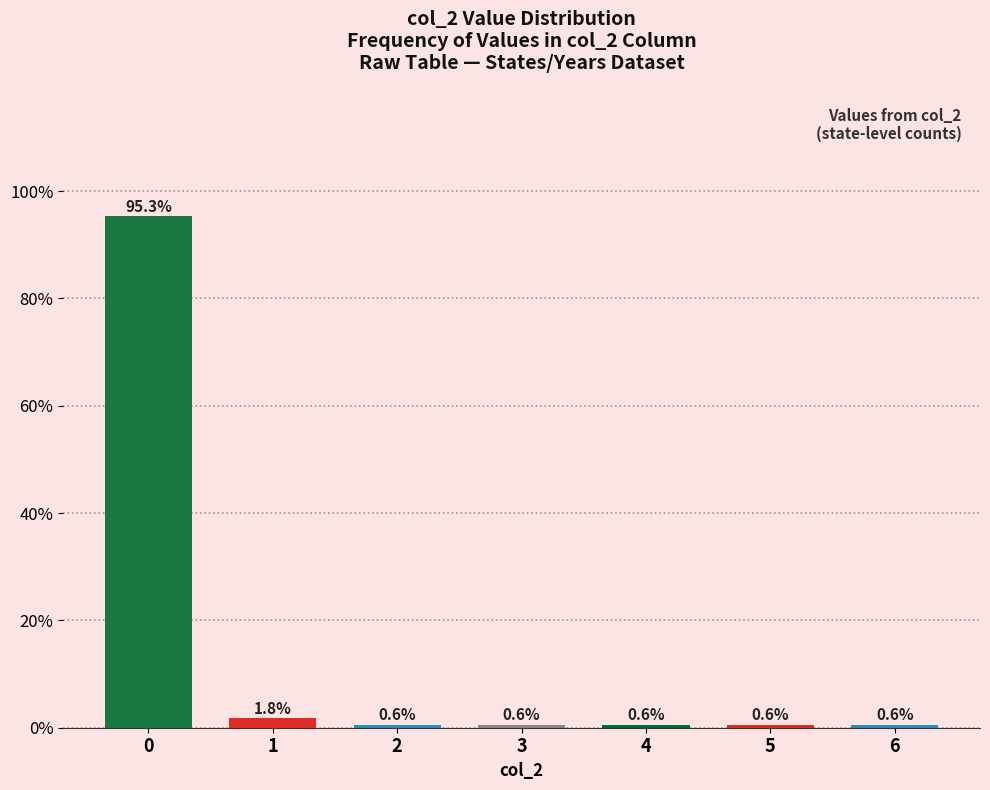

Reading left to right, list all the values displayed in this chart.

95.3	1.8	0.6	0.6	0.6	0.6	0.6